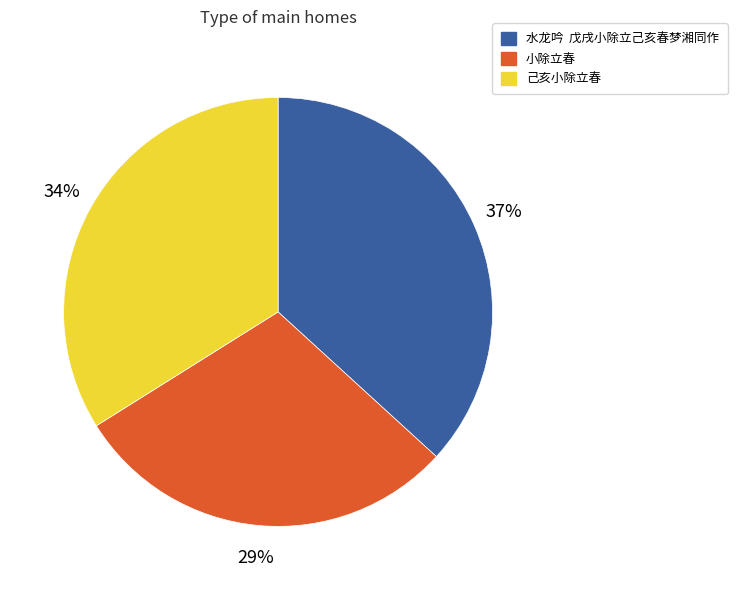

True or false: 己亥小除立春 accounts for 25% of the total.

False